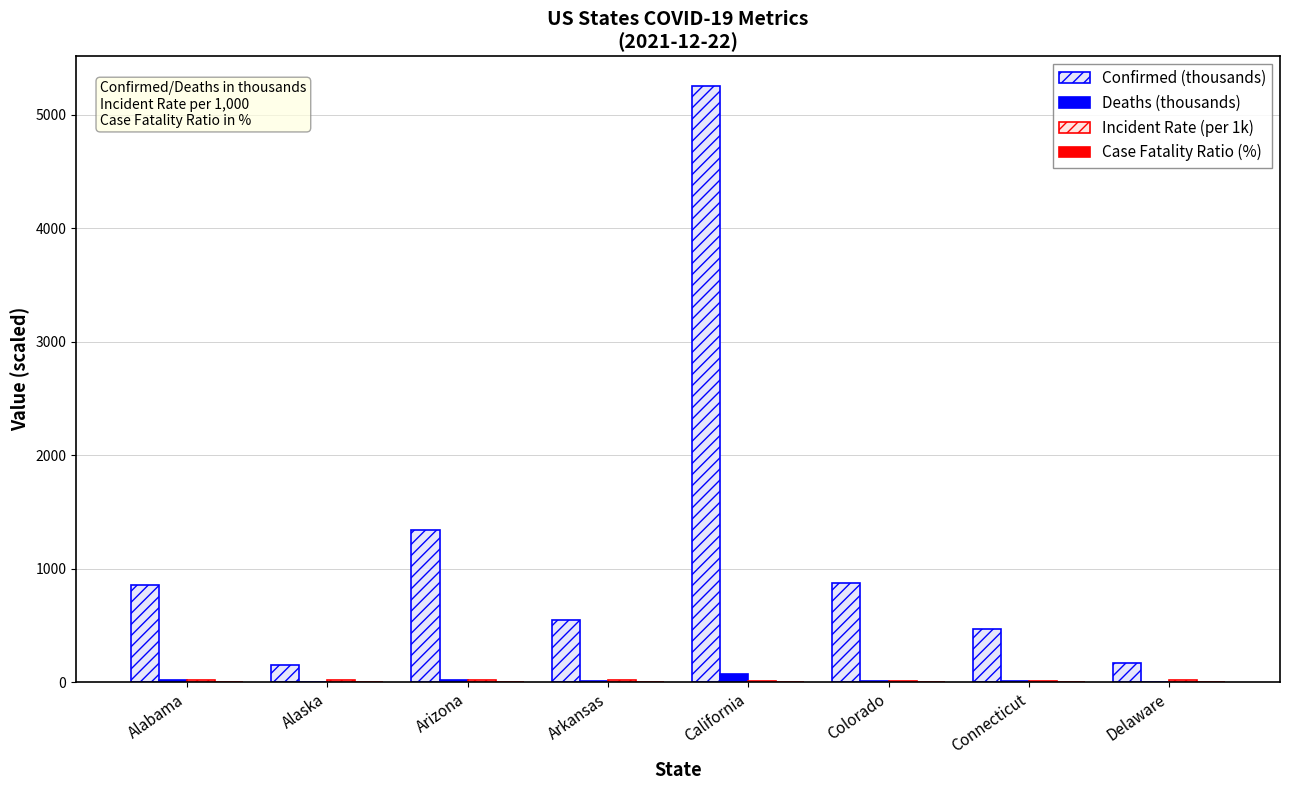

Is it true that Case Fatality Ratio (%) equals 1.3 at Delaware?

True